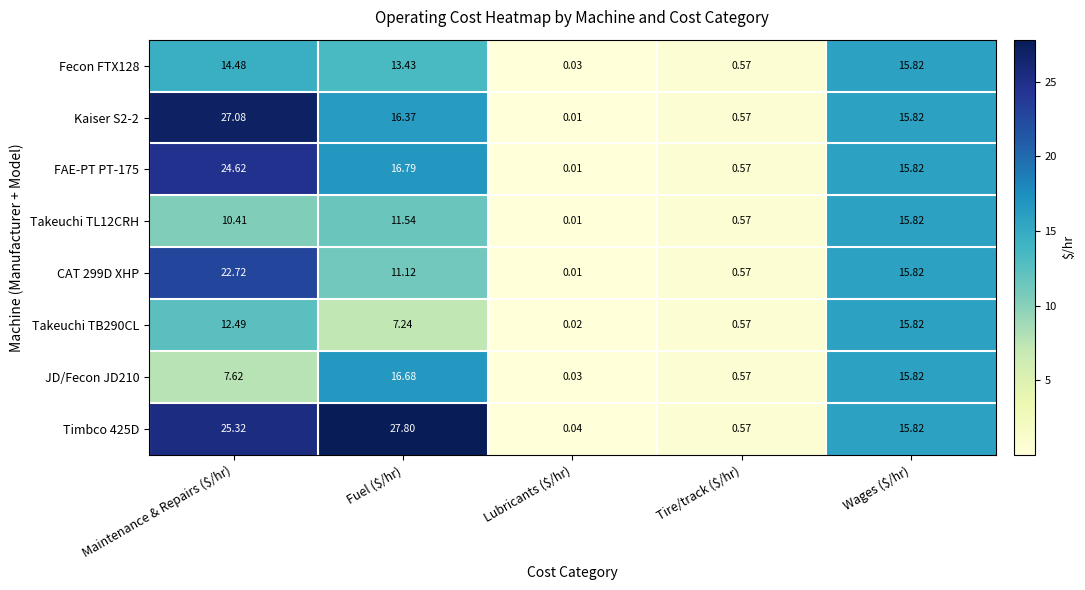

At Maintenance & Repairs ($/hr), list the series in order from largest to smallest.

Kaiser S2-2, Timbco 425D, FAE-PT PT-175, CAT 299D XHP, Fecon FTX128, Takeuchi TB290CL, Takeuchi TL12CRH, JD/Fecon JD210